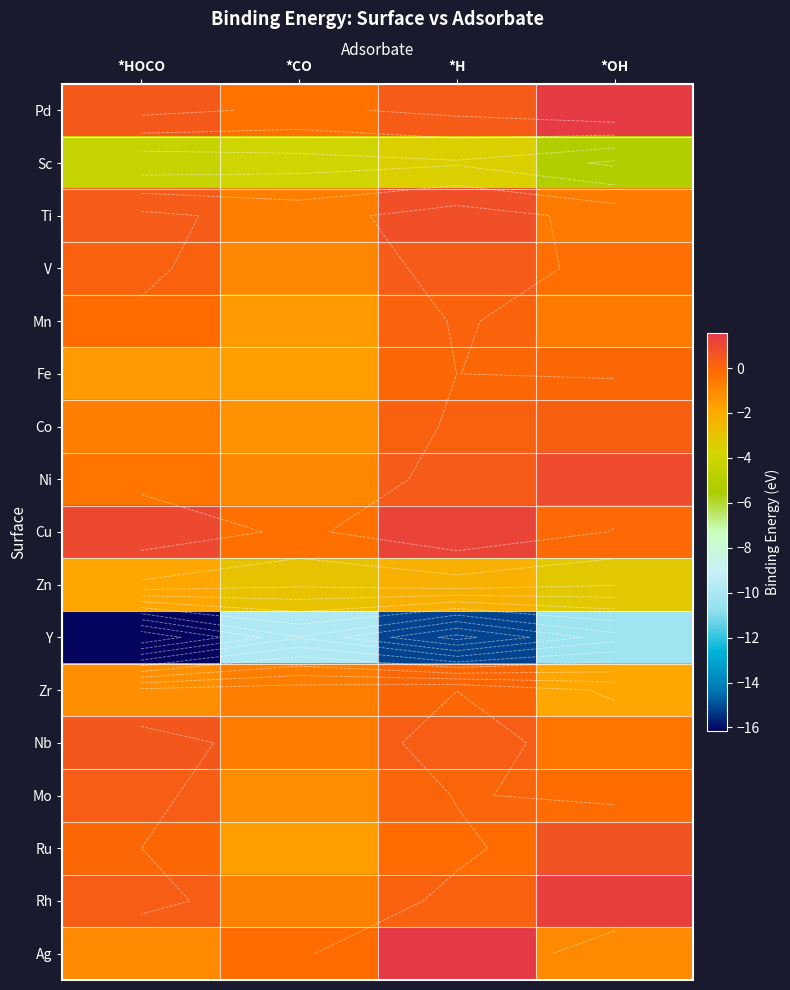

What is the greatest value displayed?

1.6